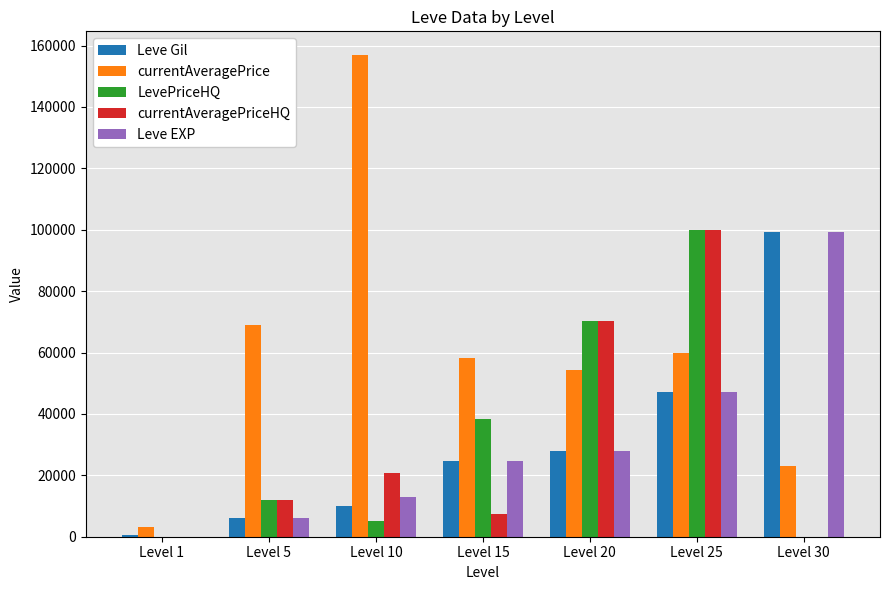

At which category is the sum across all series the highest?

Level 25